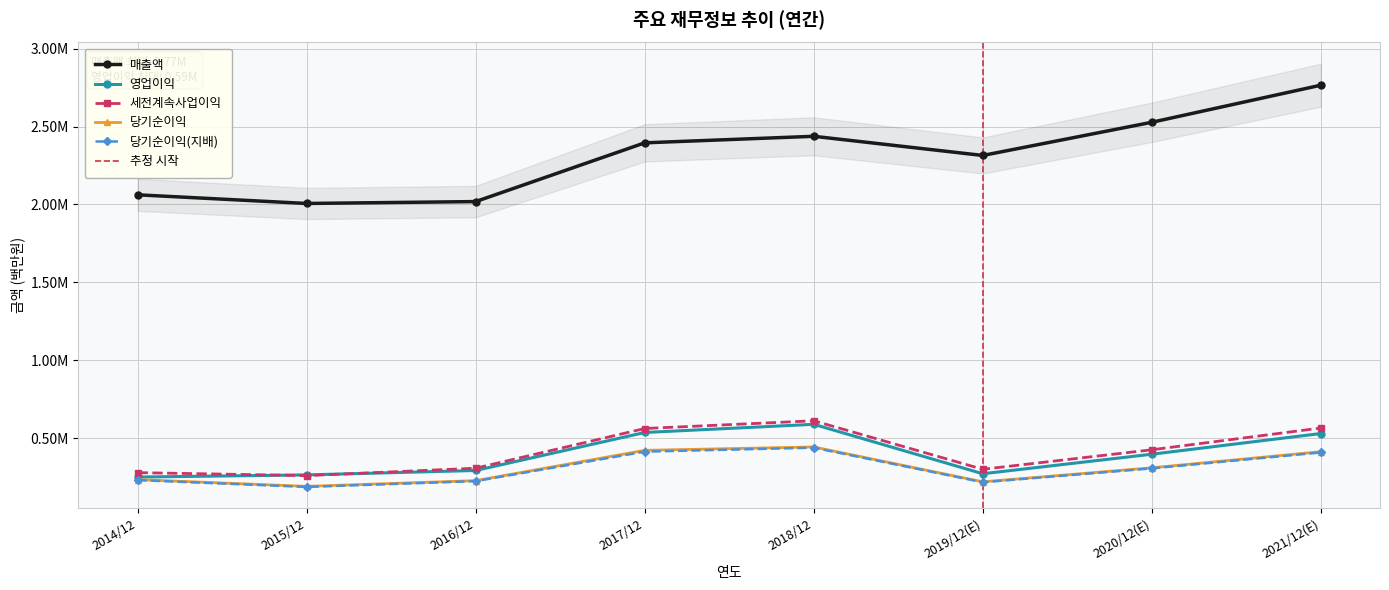

Rank the series at 2015/12 from lowest to highest value.

당기순이익(지배), 당기순이익, 세전계속사업이익, 영업이익, 매출액